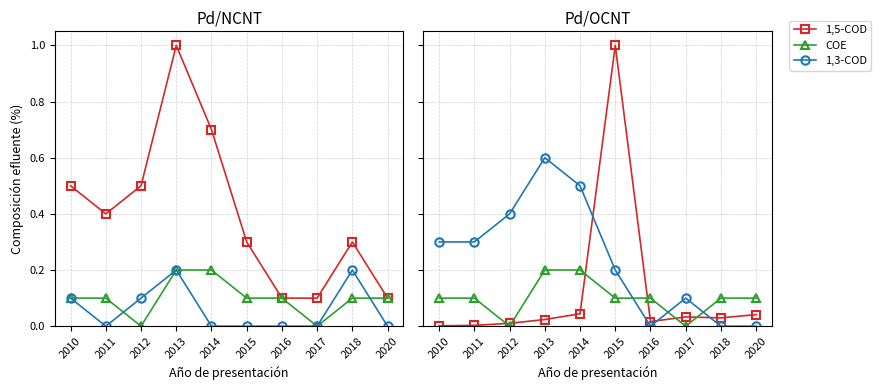

What is the spread (max minus min) of values at 2018?

0.1